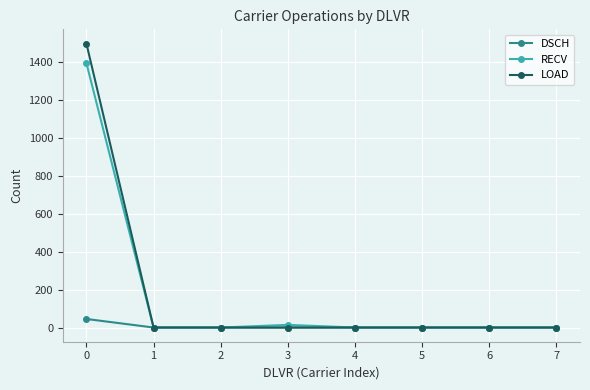

What is the greatest value displayed?

1496